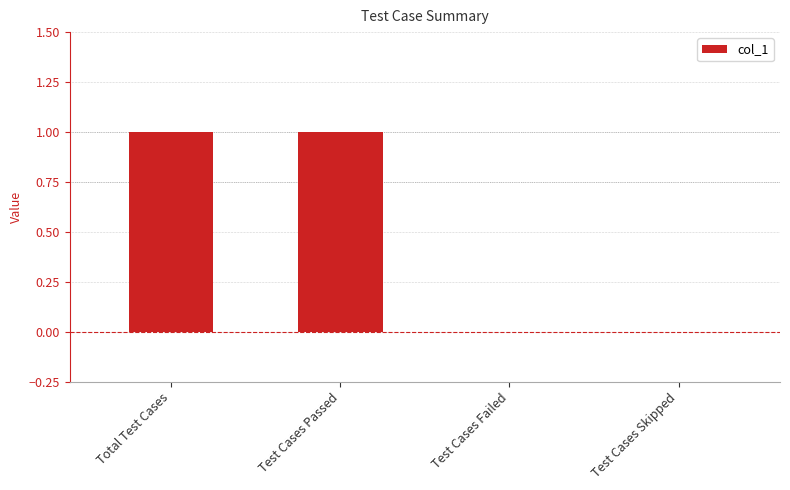

Is it true that the value at Test Cases Passed is 2?

False